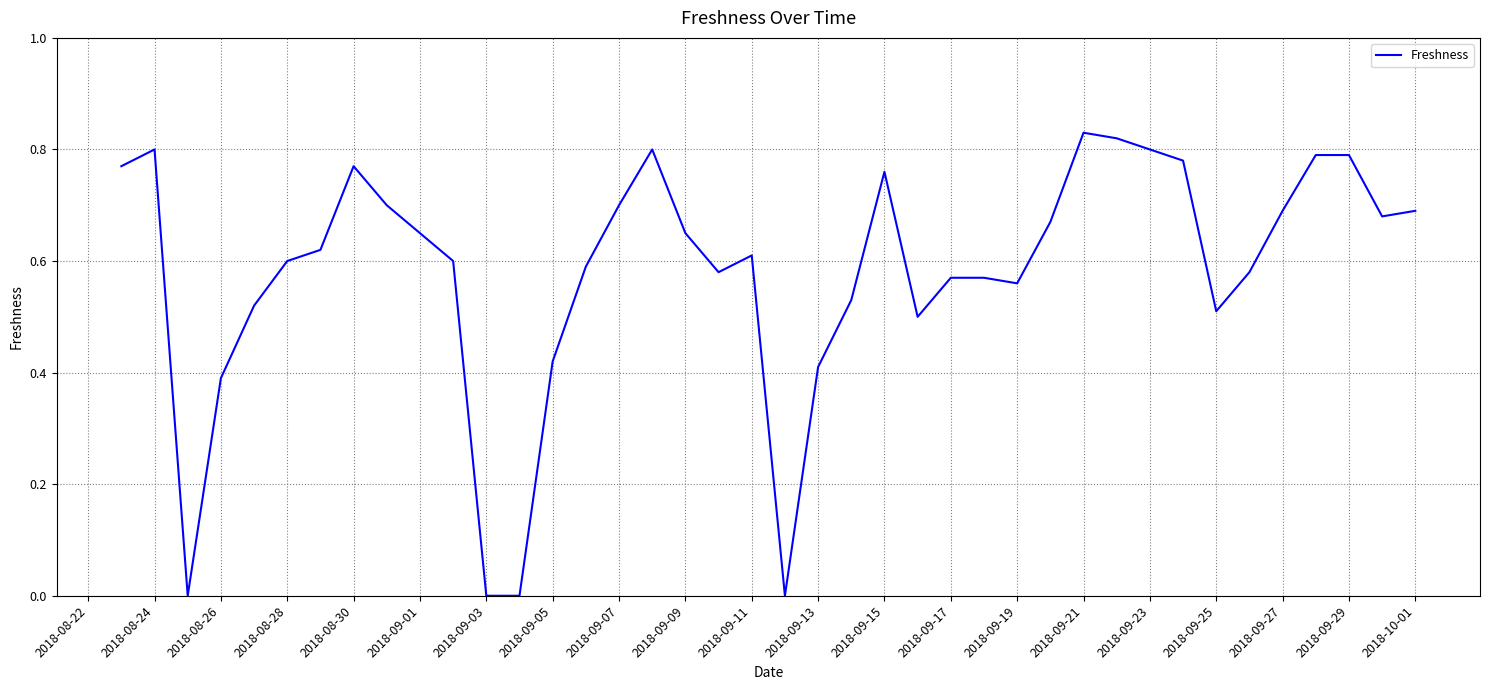

Is it true that the value at 2018-09-29 is 0.5?

False